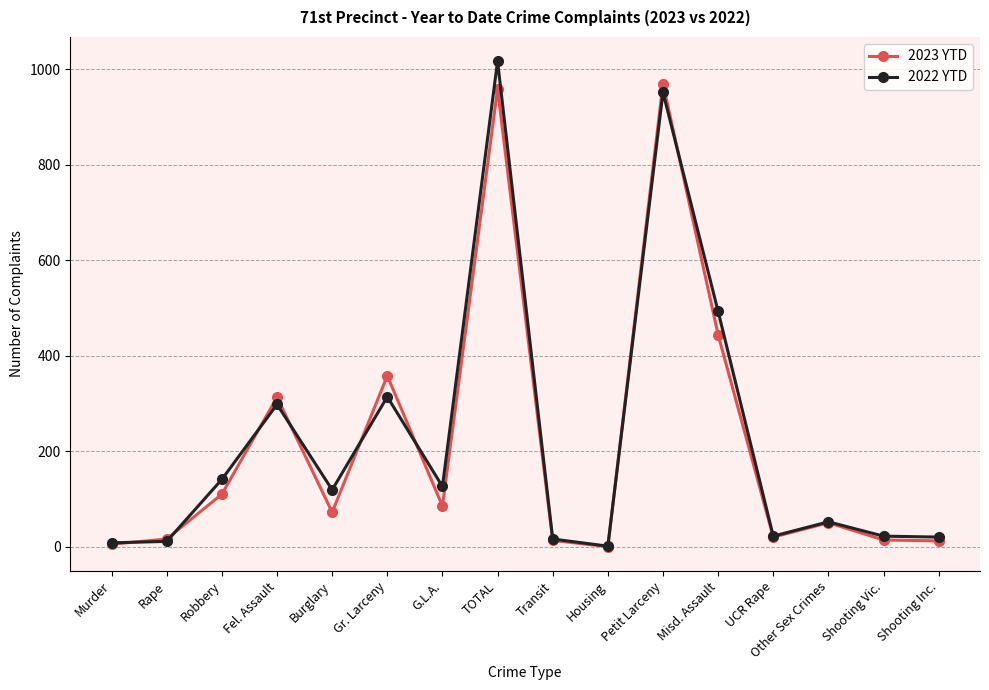

Where is 2022 YTD nearest to the value 509?

Misd. Assault